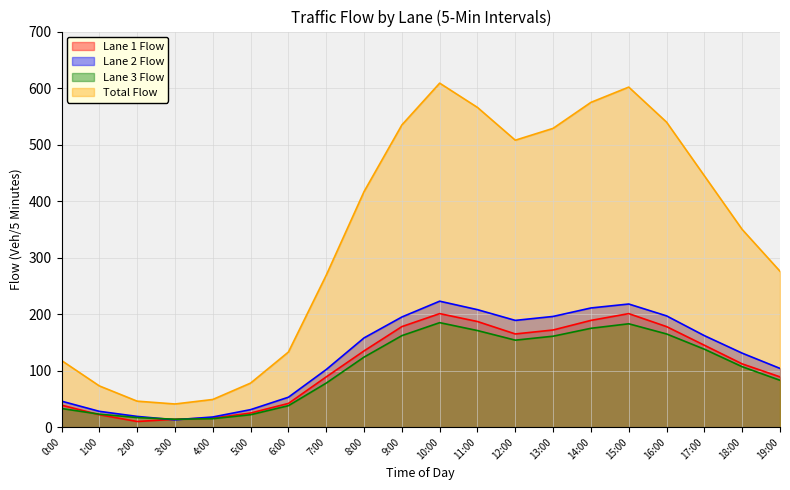

Where is the first local maximum for Lane 2 Flow?

10:00